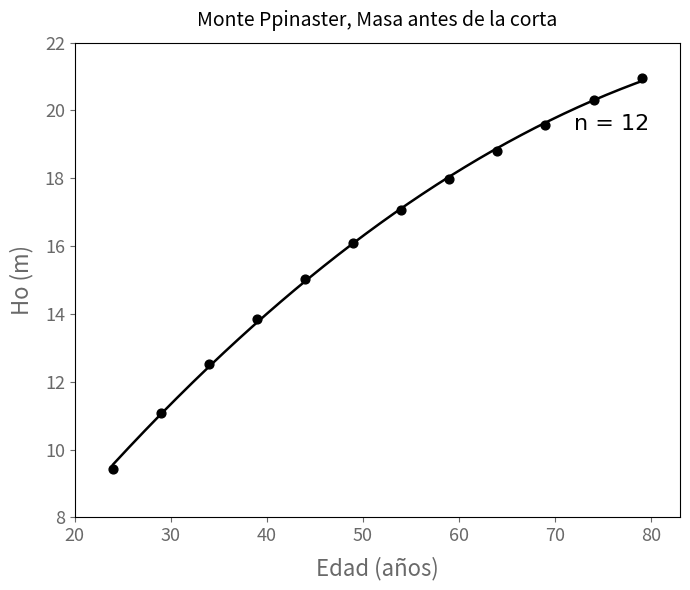

What is the average Y value?

16.1